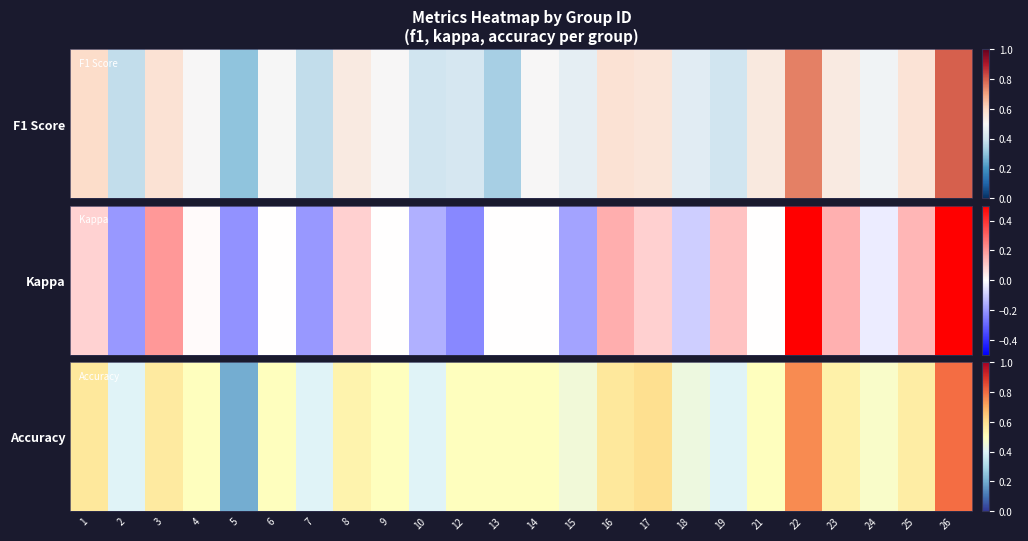

Which category has the lowest value across all series?

5